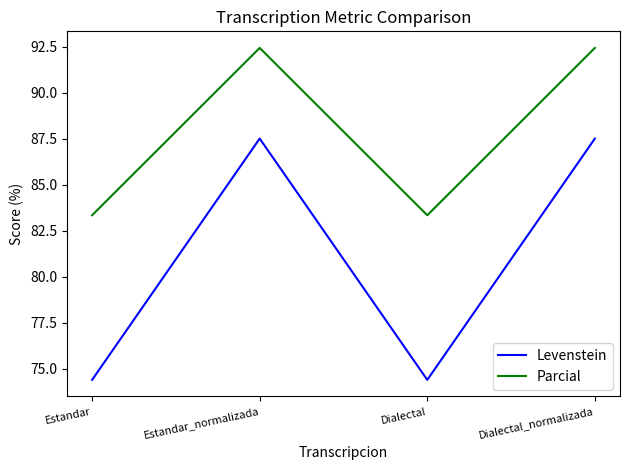

At which category does Parcial reach its first local valley?

Dialectal